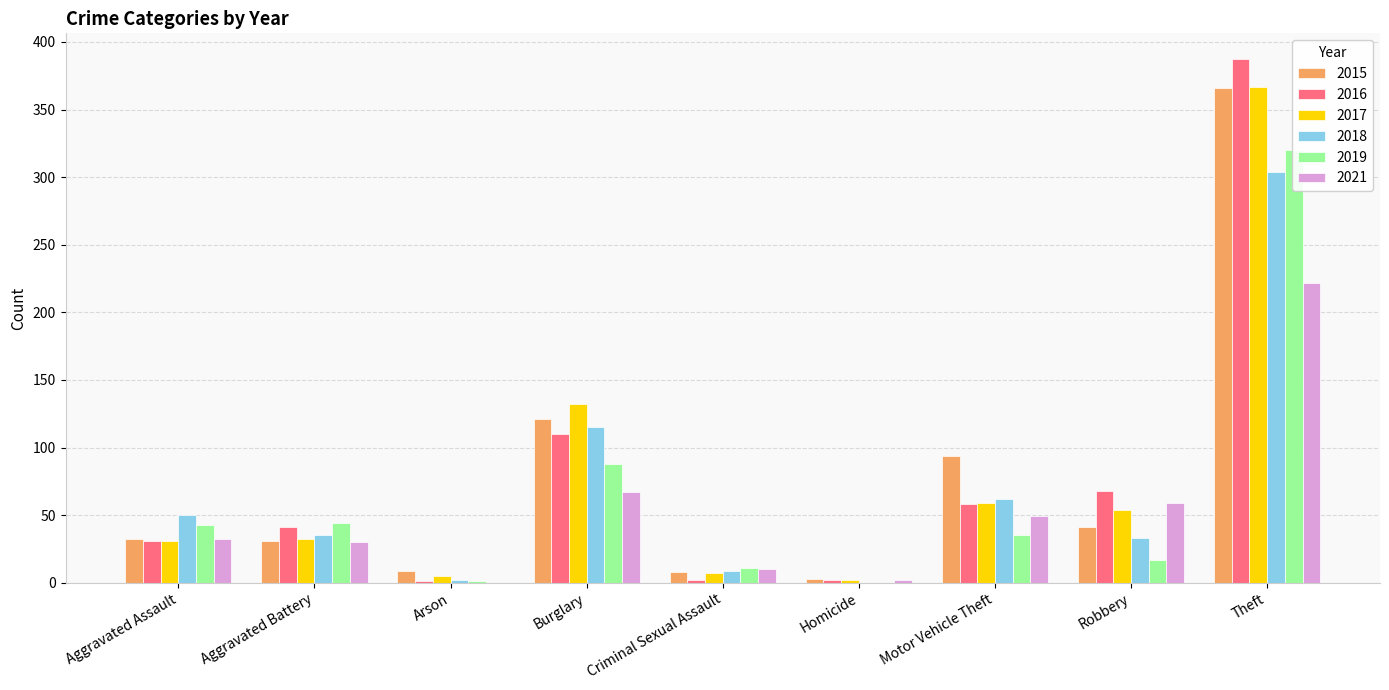

Rank the series by their maximum value, from highest to lowest.

2016, 2017, 2015, 2019, 2018, 2021